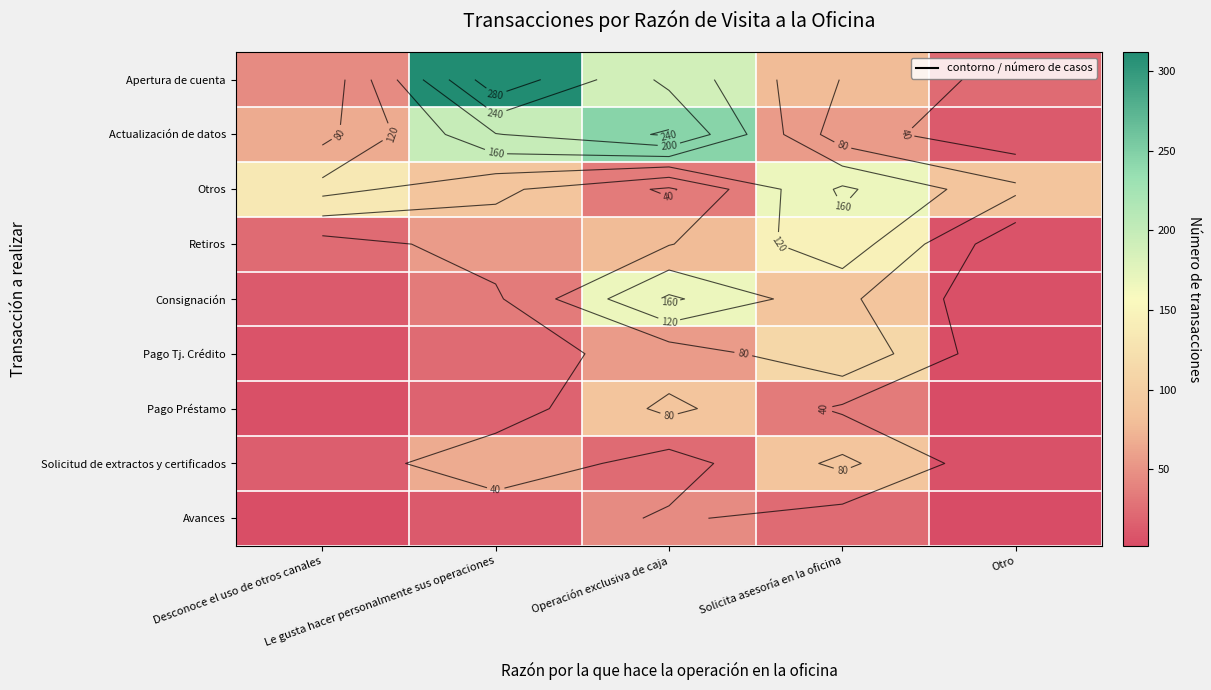

Rank the series at Operación exclusiva de caja from highest to lowest value.

Actualización de datos, Apertura de cuenta, Consignación, Pago Préstamo, Retiros, Pago Tj. Crédito, Avances, Otros, Solicitud de extractos y certificados